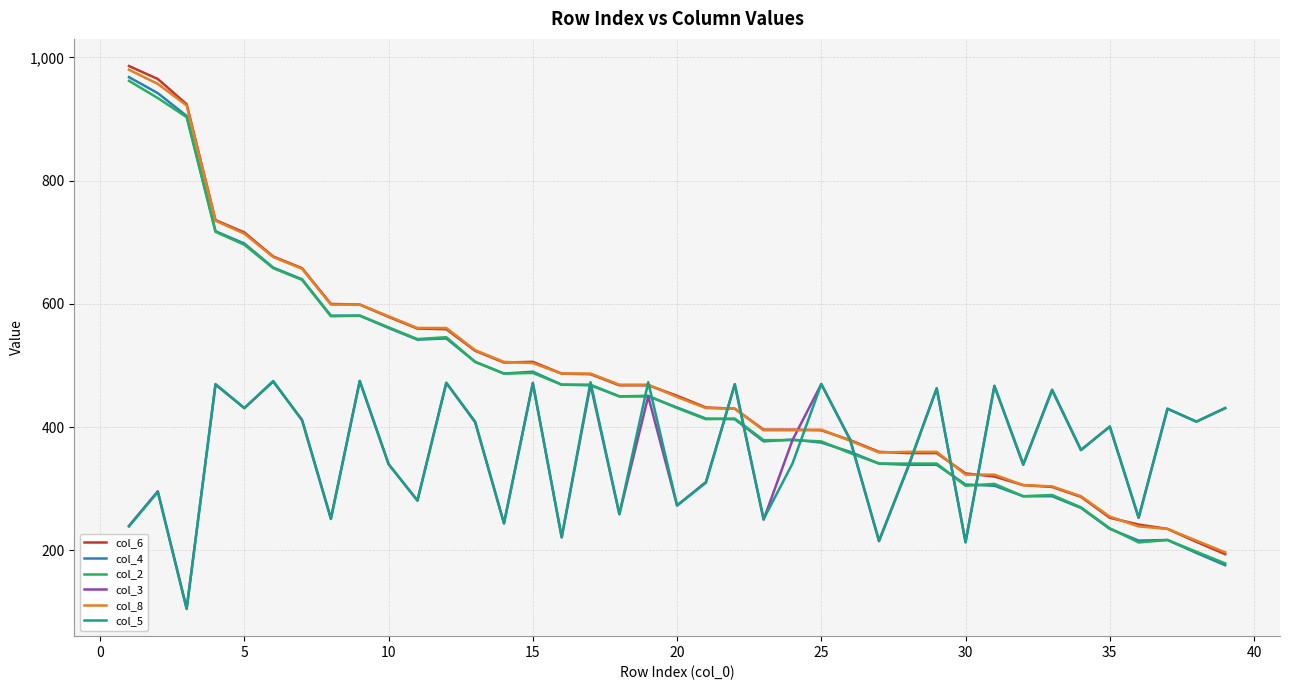

What is the minimum value for col_5?

105